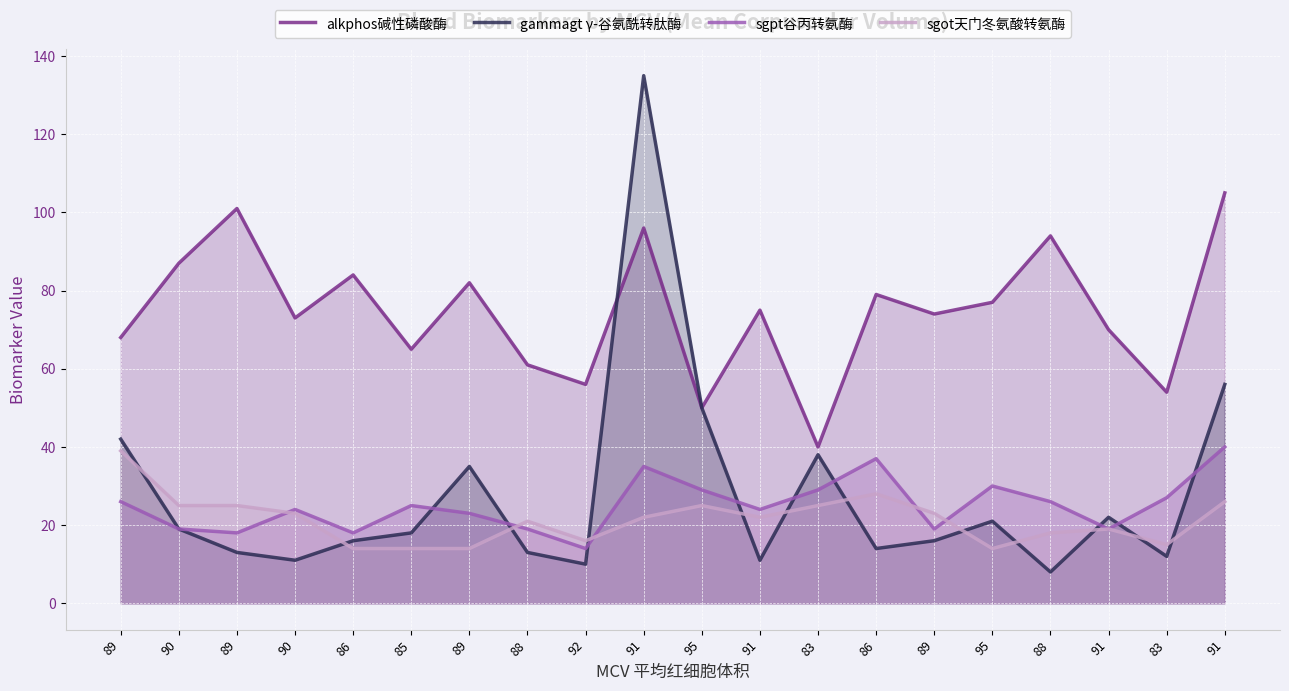

What is the sum of the sgot天门冬氨酸转氨酶 values at 90 and 91?

45